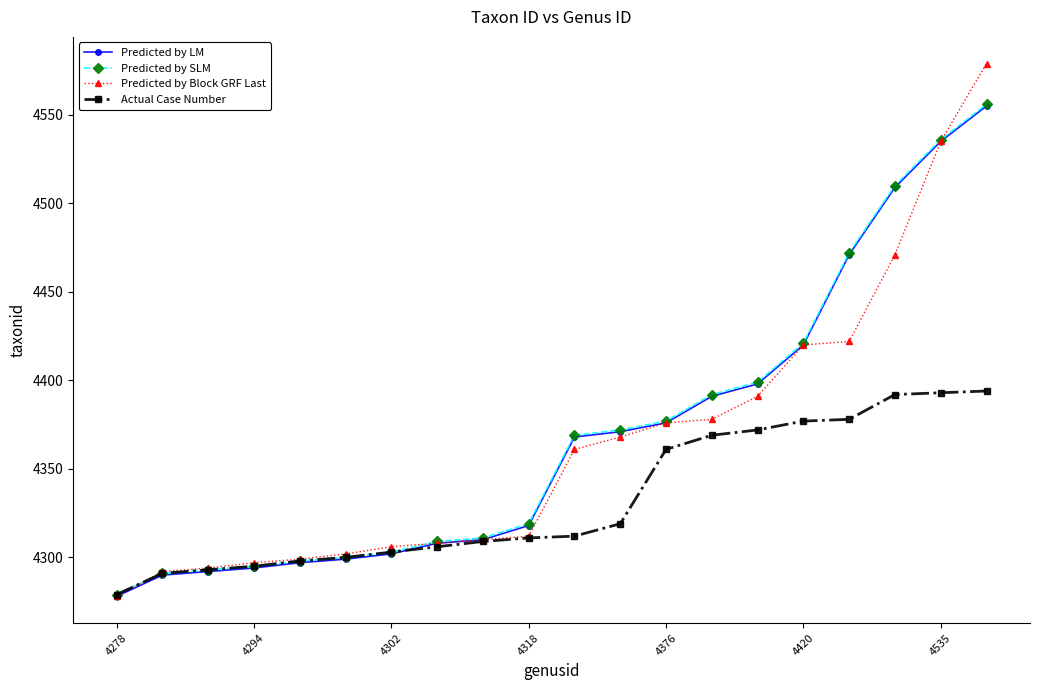

Which series has the largest range (max minus min)?

Predicted by Block GRF Last